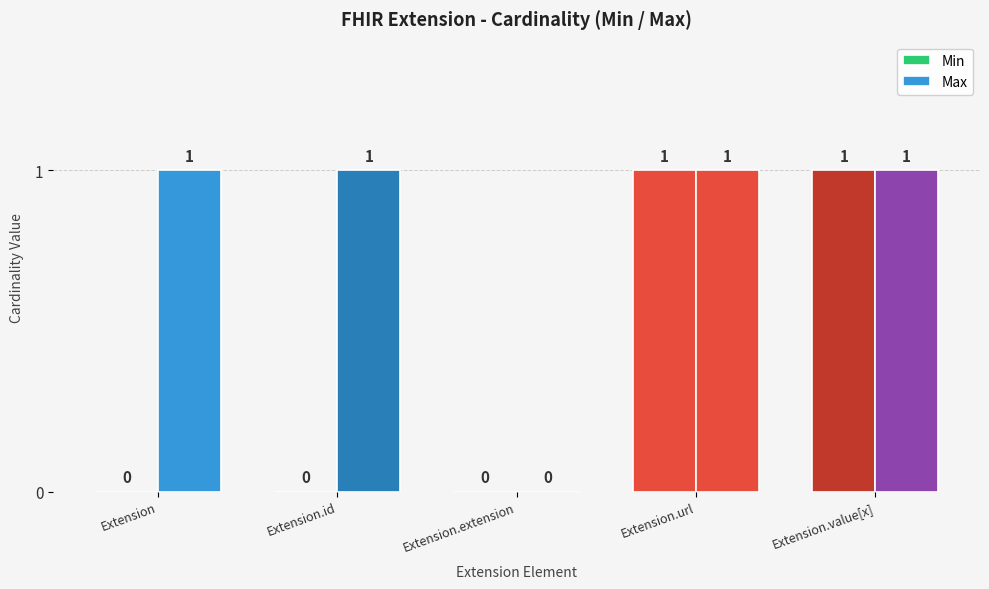

The value of Max at Extension.id is 1. True or false?

True